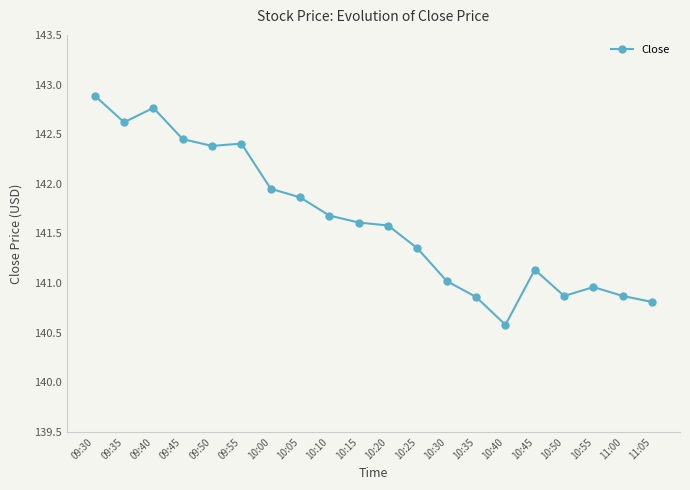

At which category does the data reach its first local valley?

09:35